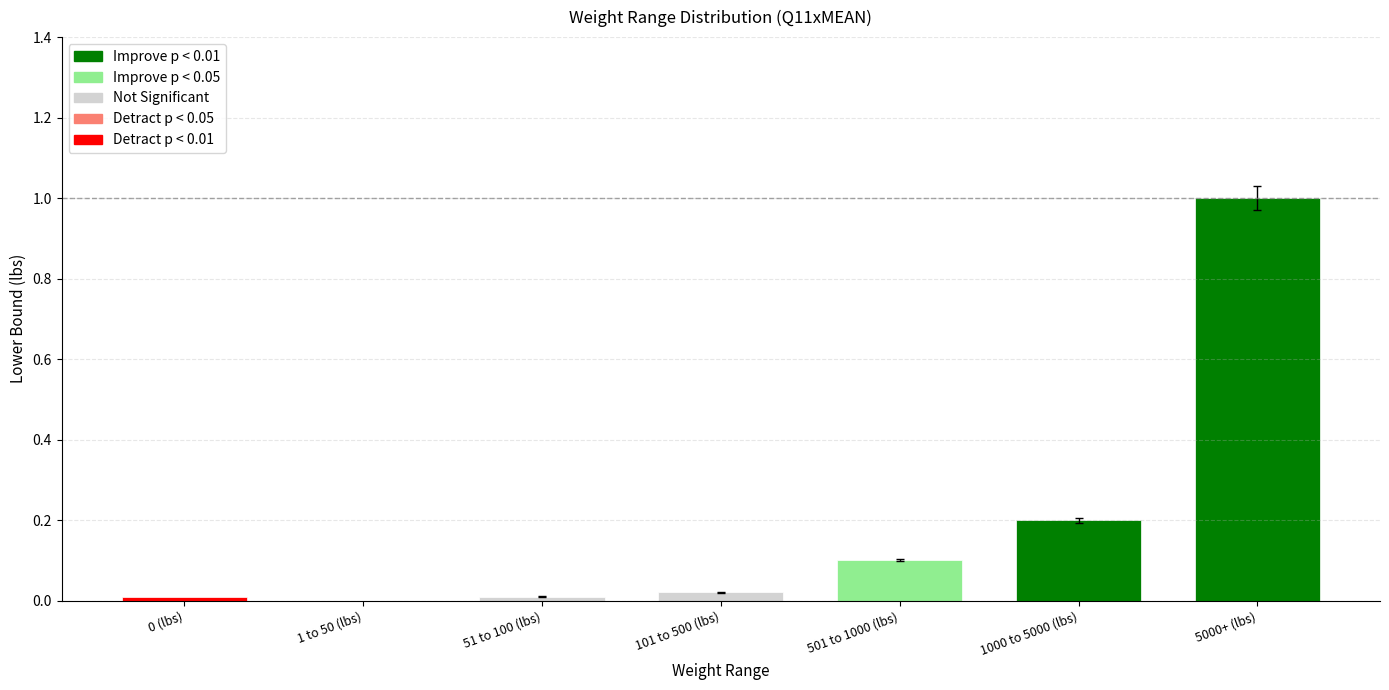

What is the approximate value at 5000+ (lbs)?

1.0